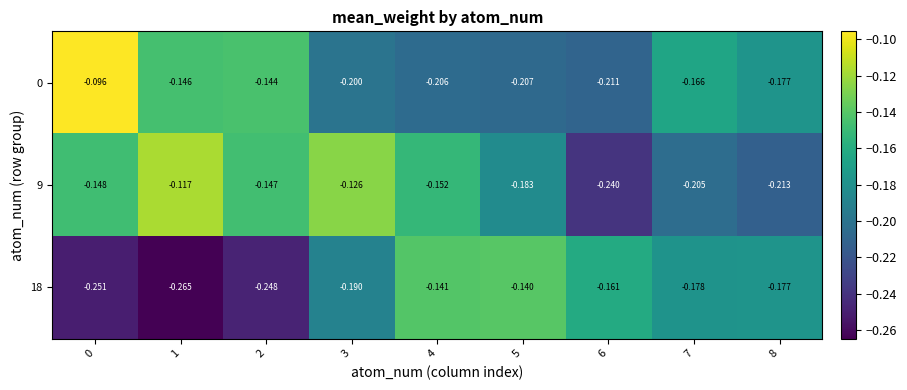

Is the value of 18 at 6 greater than the value of 9 at 3?

No